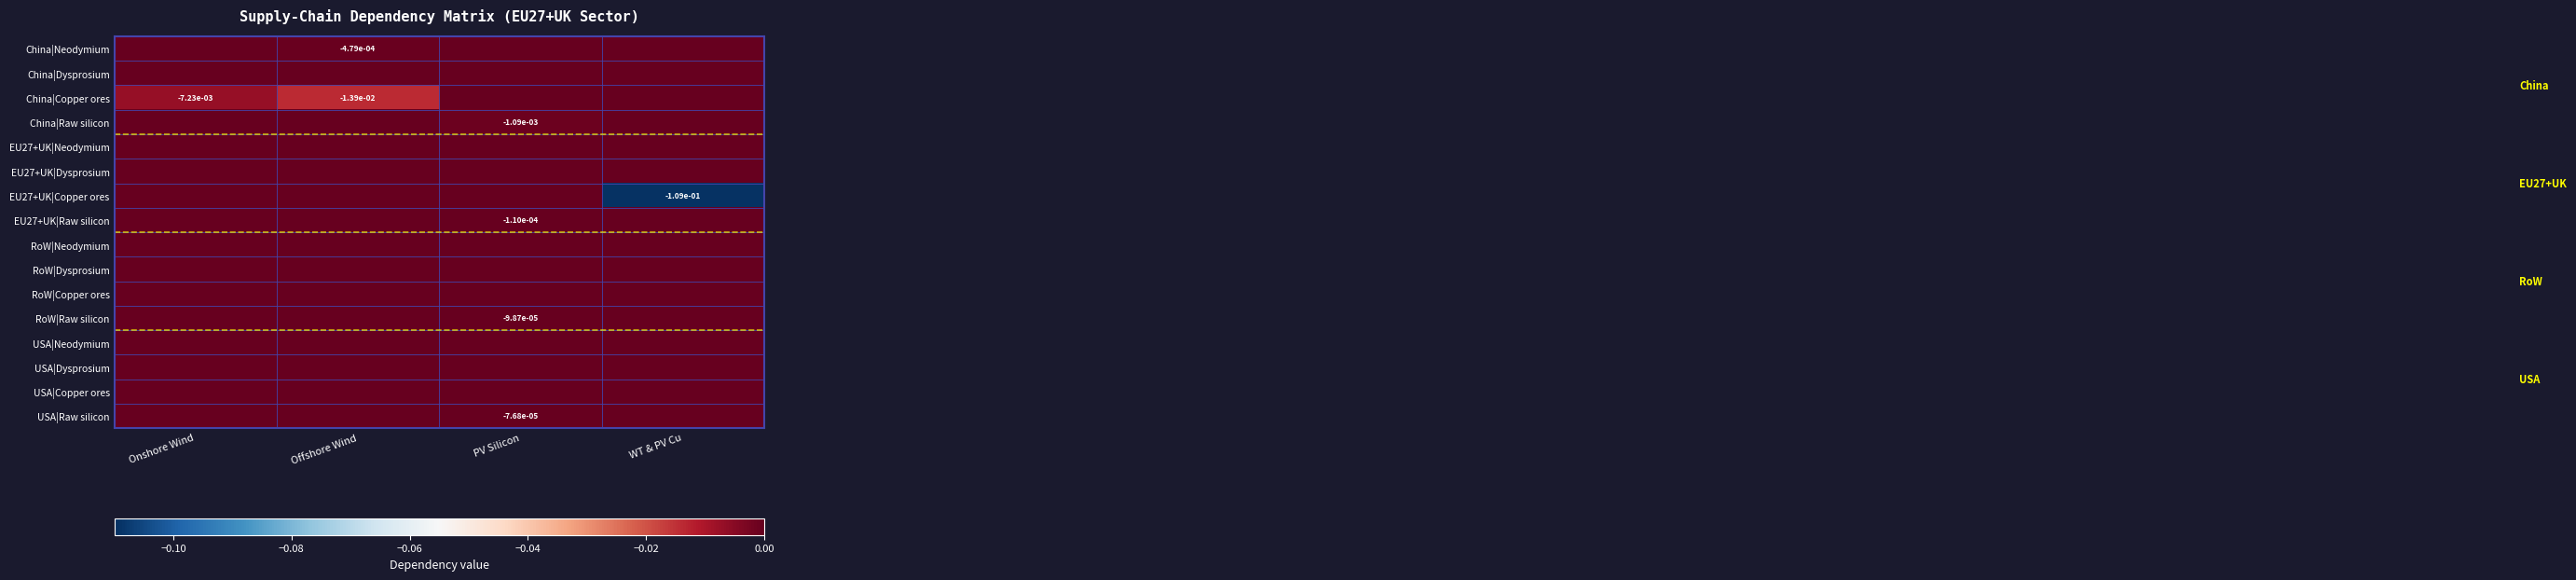

Is the value of EU27+UK|Raw silicon at PV Silicon greater than the value of EU27+UK|Copper ores at WT & PV Cu?

Yes